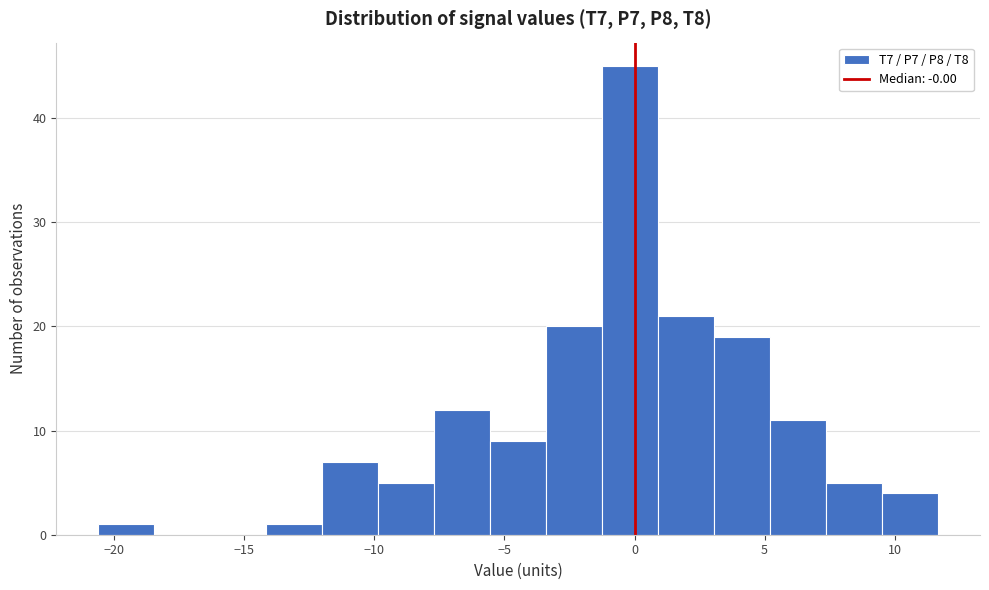

Reading left to right, transcribe this chart: for each bar, give the range it covers on the x-axis and its height. Neither the bar edges nor the heights are printed on the chart, so give them approximately, as read against the axes.

-20.5 to -18.5: 1
-18.5 to -16.5: 0
-16.5 to -14.0: 0
-14.0 to -12.0: 1
-12.0 to -10.0: 7
-10.0 to -7.5: 5
-7.5 to -5.5: 12
-5.5 to -3.5: 9
-3.5 to -1.0: 20
-1.0 to 1.0: 45
1.0 to 3.0: 21
3.0 to 5.0: 19
5.0 to 7.5: 11
7.5 to 9.5: 5
9.5 to 11.5: 4